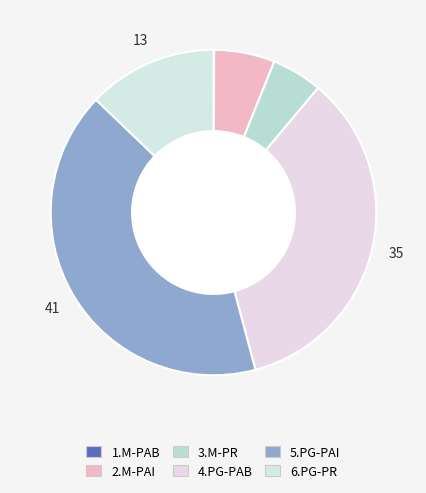

To the nearest percent, what is the average slice percentage?

17%